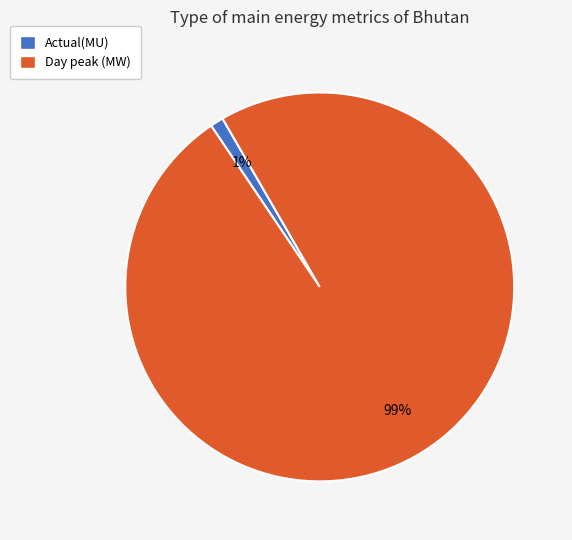

Which slice is the largest?

Day peak (MW)